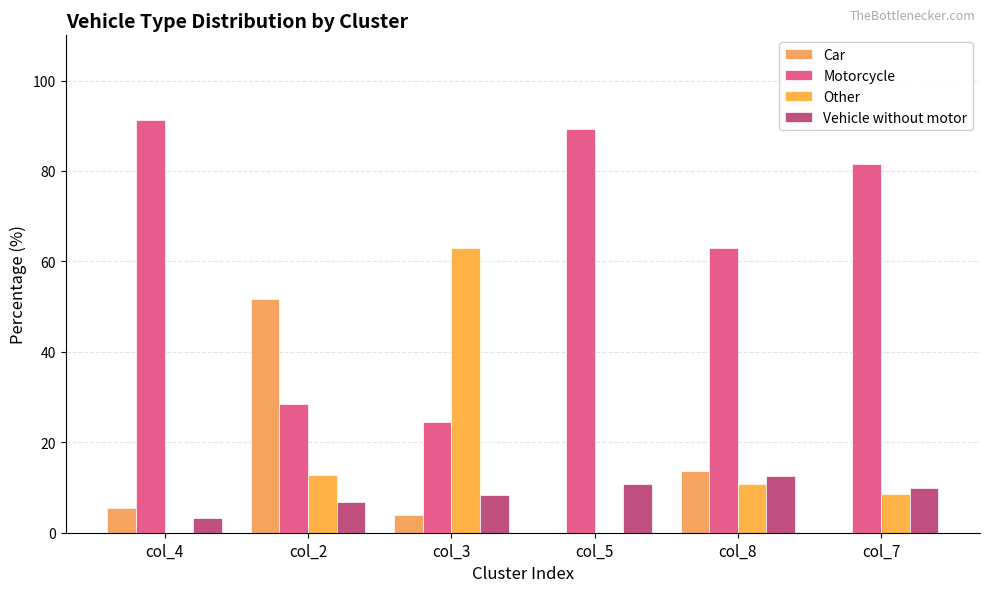

Reading left to right, transcribe all the data shown in this chart.

Car: 5.5	51.7	3.9	0.0	13.8	0.0
Motorcycle: 91.3	28.5	24.6	89.3	63.0	81.5
Other: 0.0	12.9	63.1	0.0	10.8	8.7
Vehicle without motor: 3.2	6.9	8.4	10.7	12.4	9.8